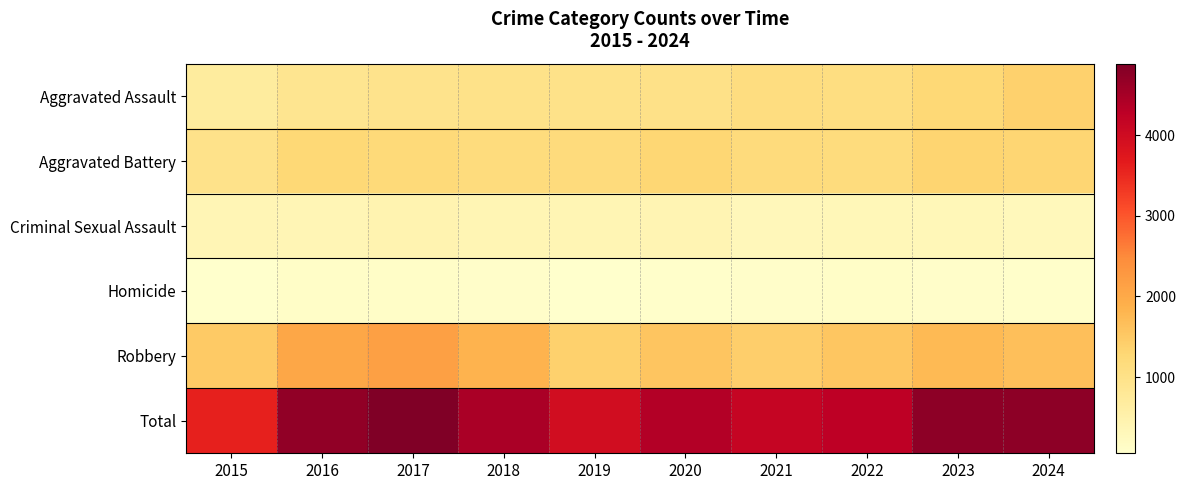

Which series has the largest total across all categories?

Total